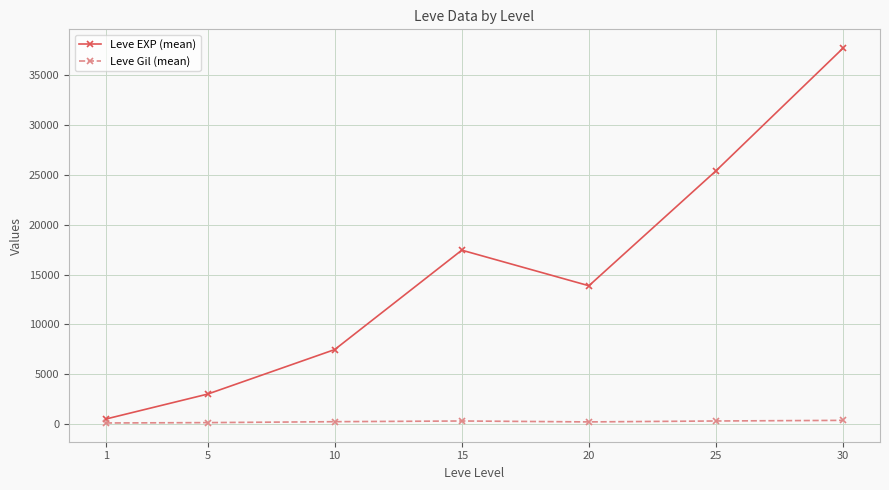

List the series in order of their overall mean, lowest first.

Leve Gil (mean), Leve EXP (mean)